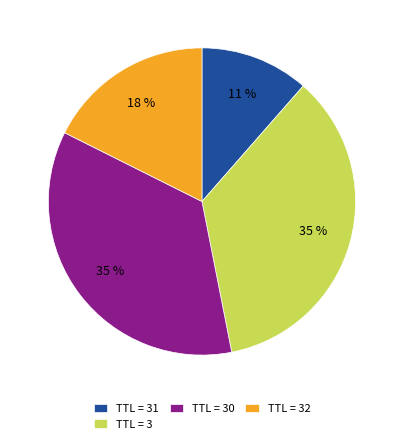

To the nearest percent, what is the difference between the largest and smallest slice percentages?

24%